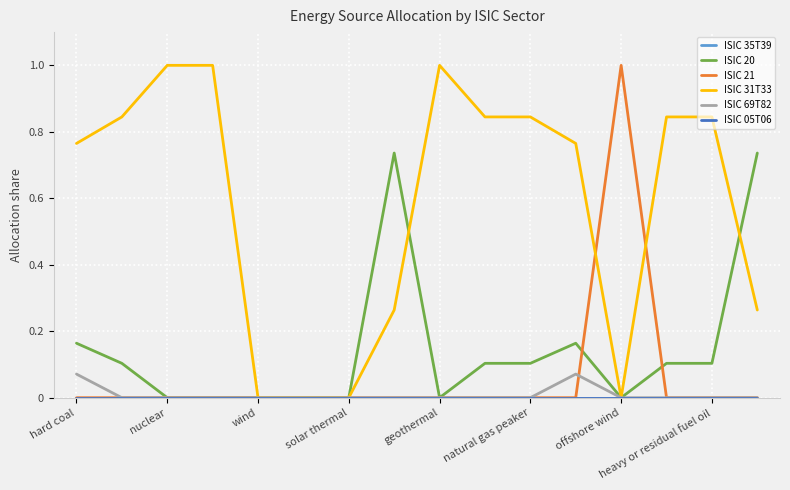

Which series has the largest range (max minus min)?

ISIC 21